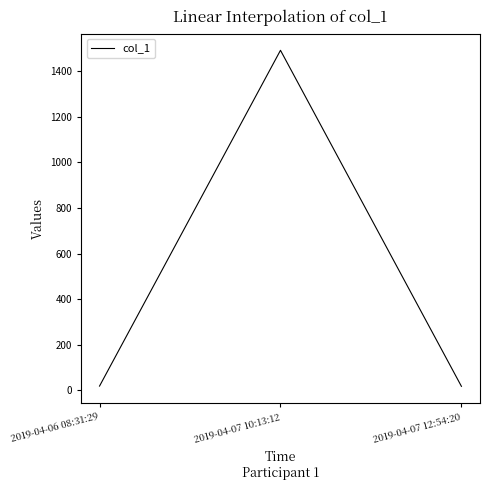

What position from the right is 2019-04-07 12:54:20?

1